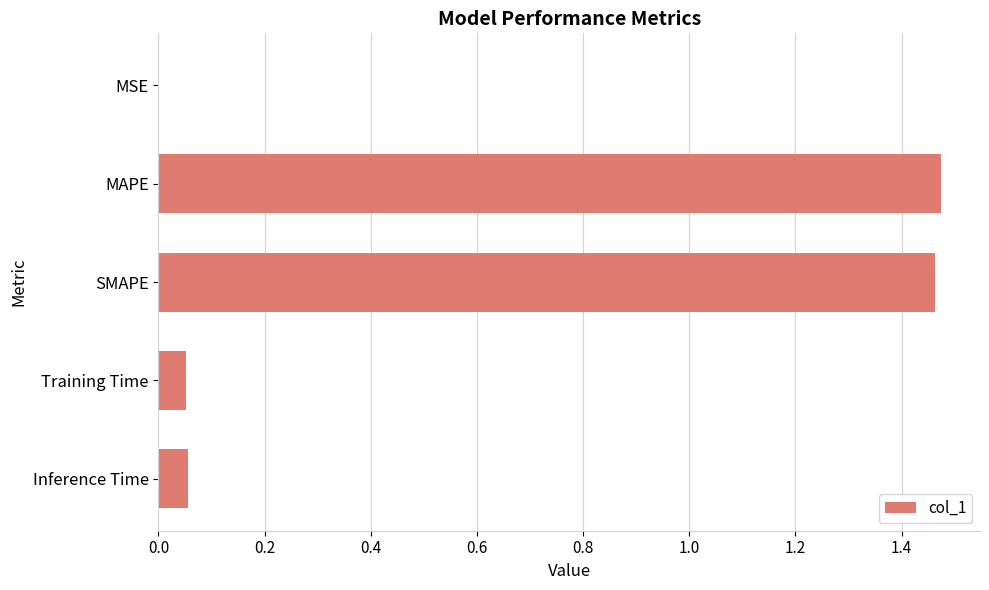

True or false: the data shows 0.6 at MAPE.

False